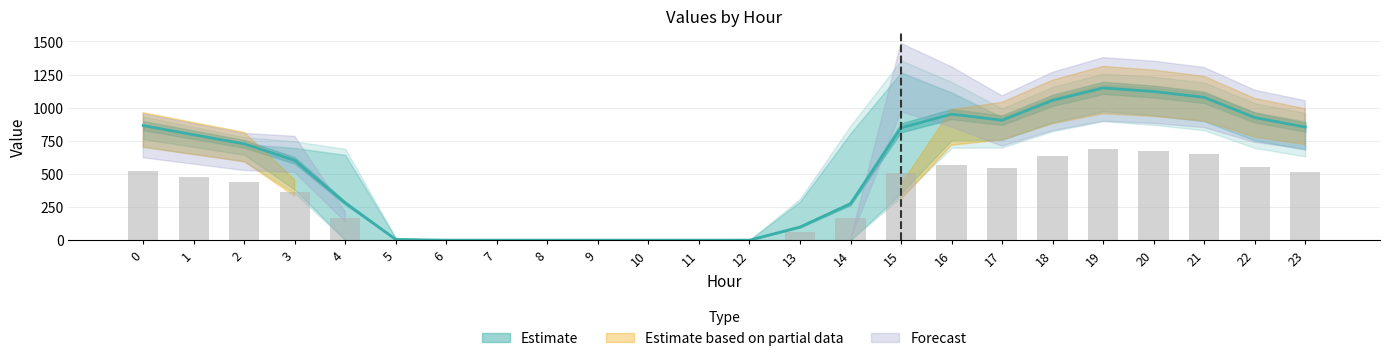

Reading left to right, transcribe all the data shown in this chart.

Row 0: 889.9	815.0	740.8	710.5	657.0	15.0	0.0	0.0	0.0	0.0	0.0	0.0	0.0	296.9	823.3	869.6	820.0	822.7	967.6	1056.7	1024.3	975.9	818.9	743.6
Row 1: 875.1	807.1	739.9	414.6	0.0	0.0	0.0	0.0	0.0	0.0	0.0	0.0	0.0	0.0	0.0	382.9	896.2	946.3	1098.1	1192.8	1167.3	1124.4	973.0	901.8
Row 2: 829.0	765.1	700.7	681.5	184.0	0.0	0.0	0.0	0.0	0.0	0.0	0.0	0.0	0.0	2.7	1292.2	1137.9	947.2	1101.8	1197.9	1175.2	1133.6	985.0	915.2